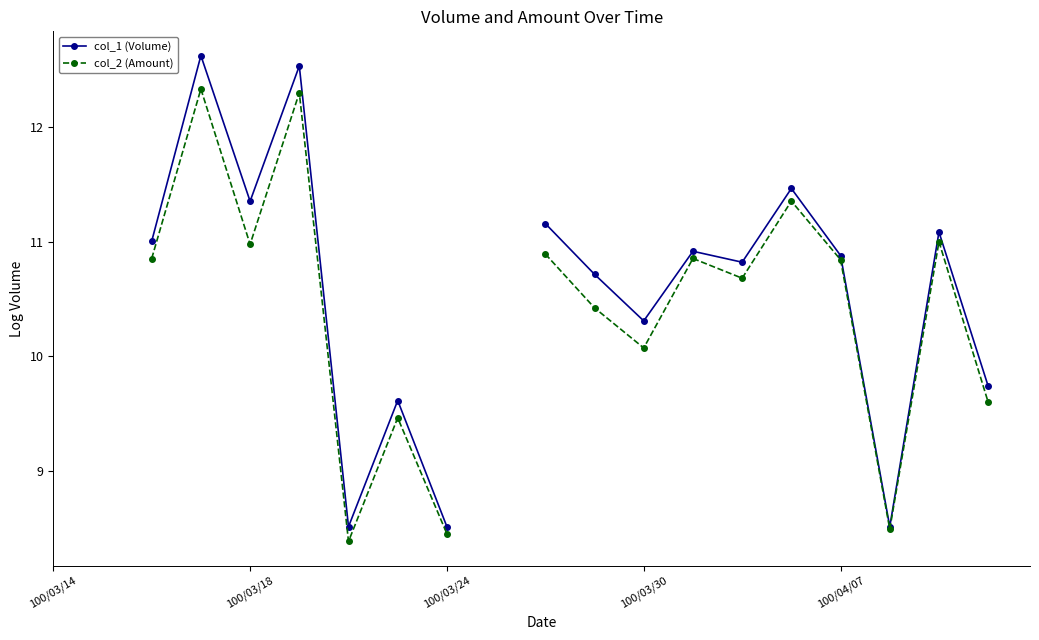

Between 11 and 16, which series saw the biggest shift?

col_2 (Amount)